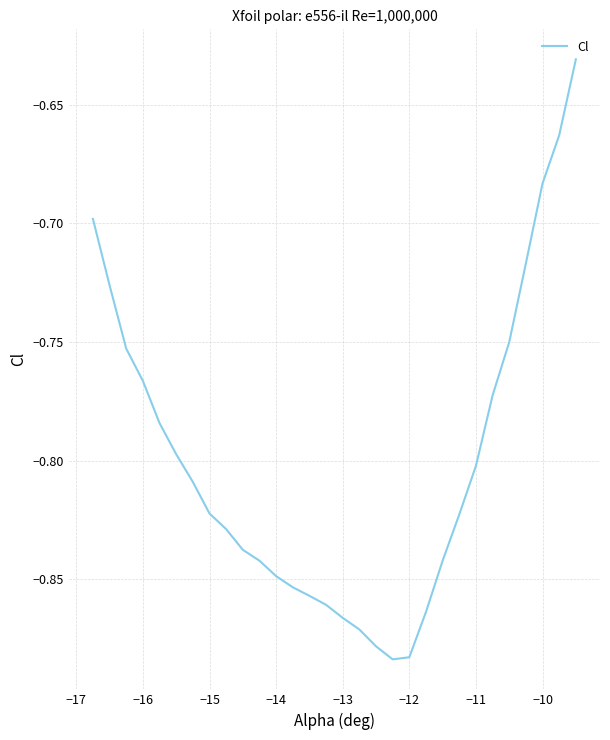

What is the difference between the maximum and minimum values?

0.3